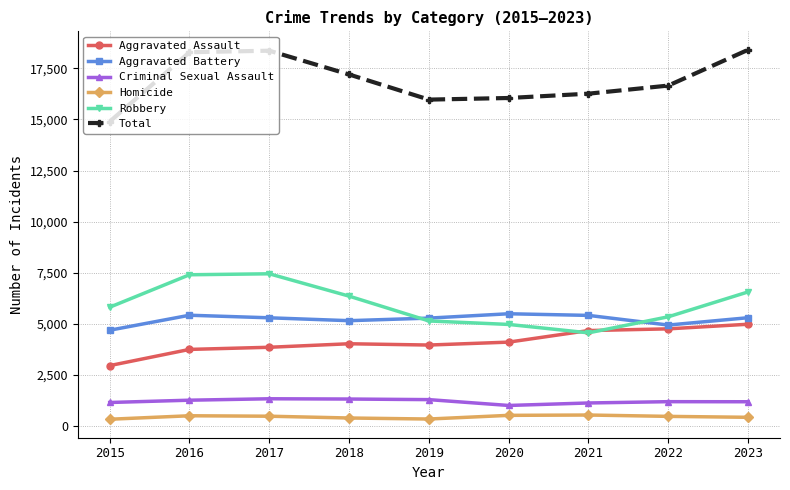

What is the sum of all Robbery values?

53536